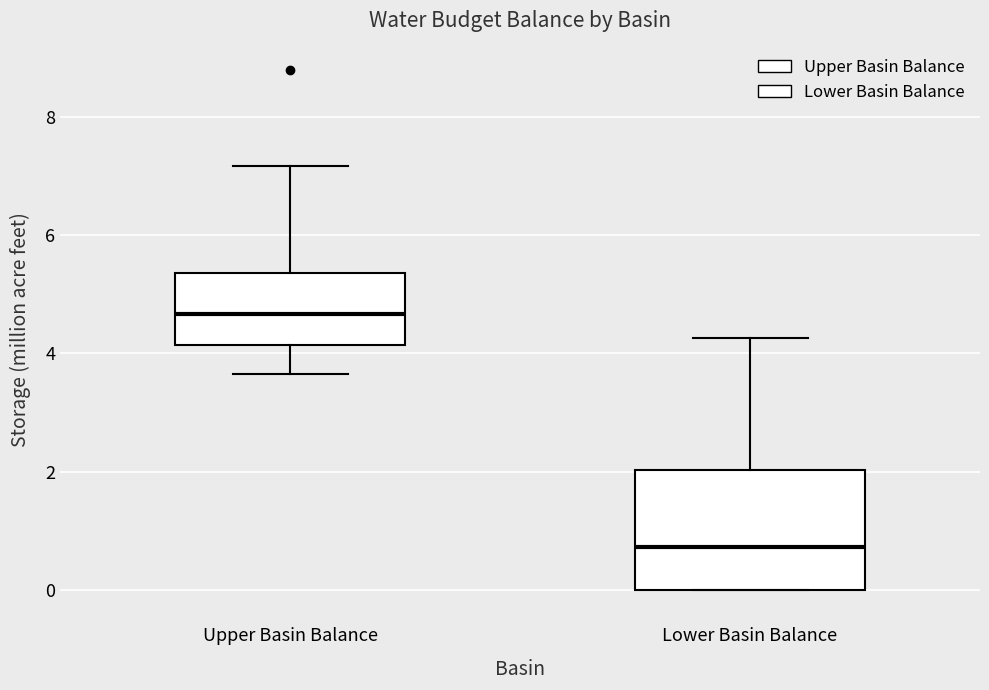

Where is the lower edge of the box for Upper Basin Balance on the y-axis? The values are not printed on the chart, so give them approximately, as read against the axis.

4.2